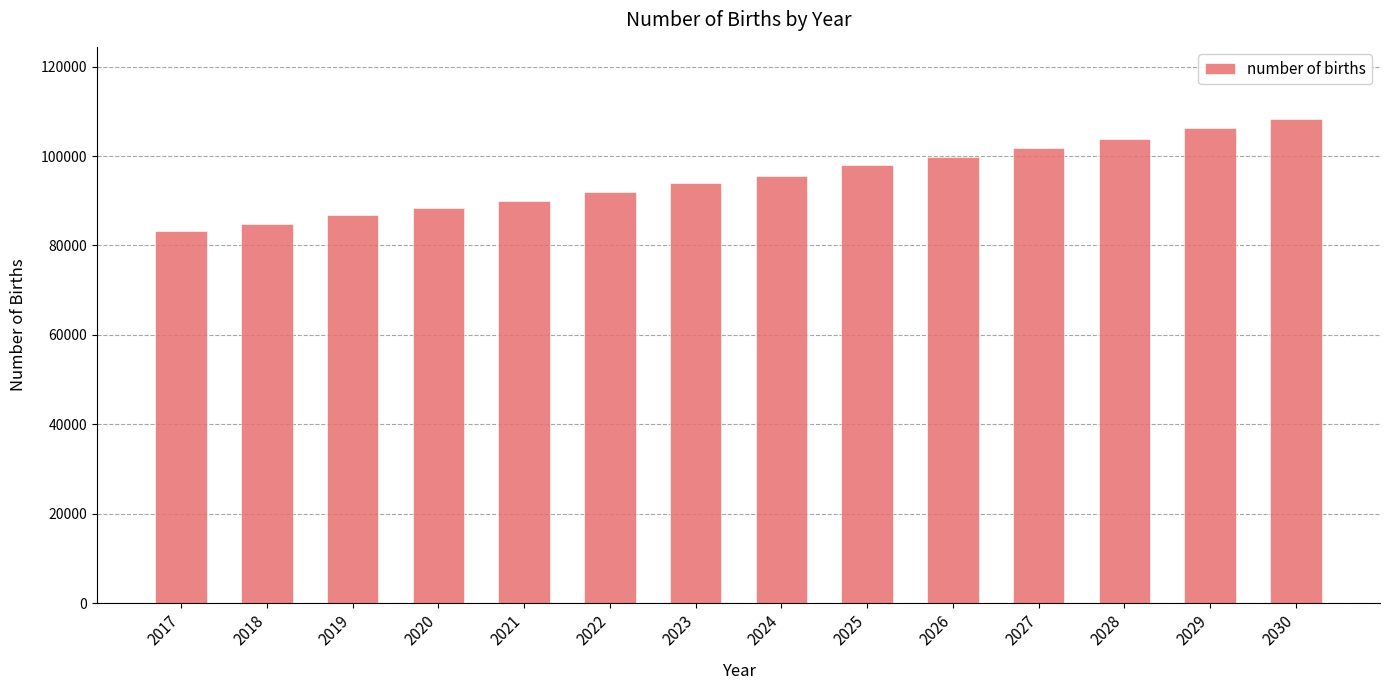

What is the difference between the values at 2023 and 2026?

5922.4